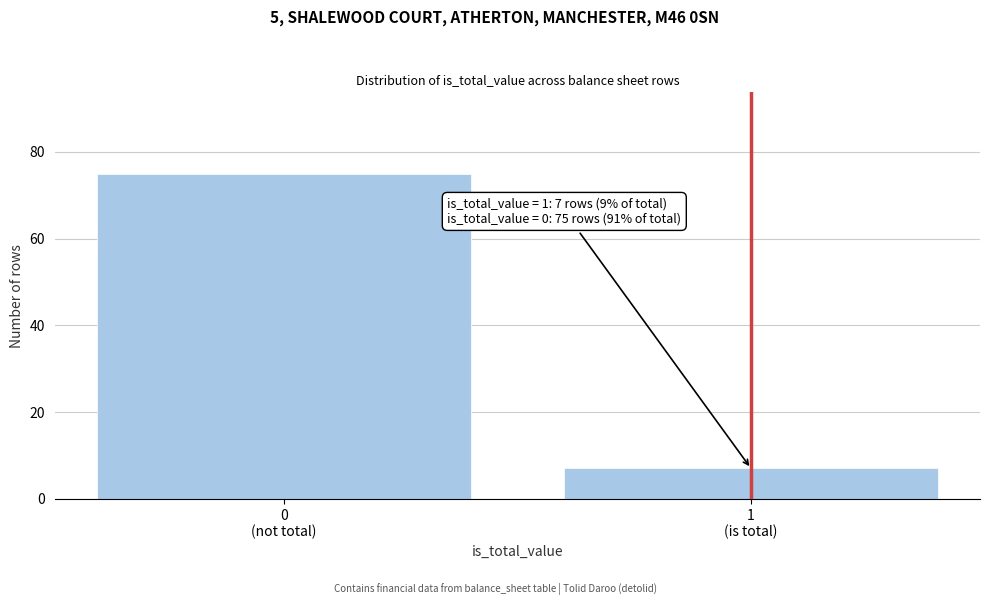

Reading left to right, what are all the values shown in this chart?

75	7